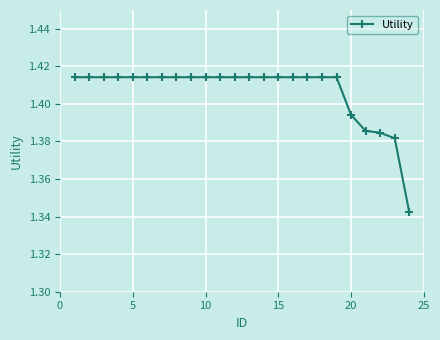

Count the values in the range 1 to 2.

24